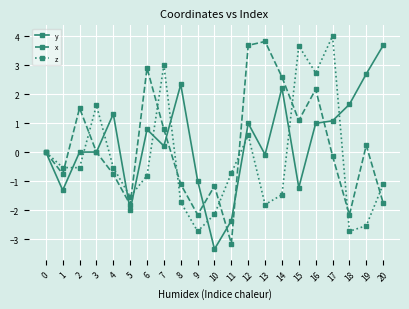

Count the number of categories in the chart.

21